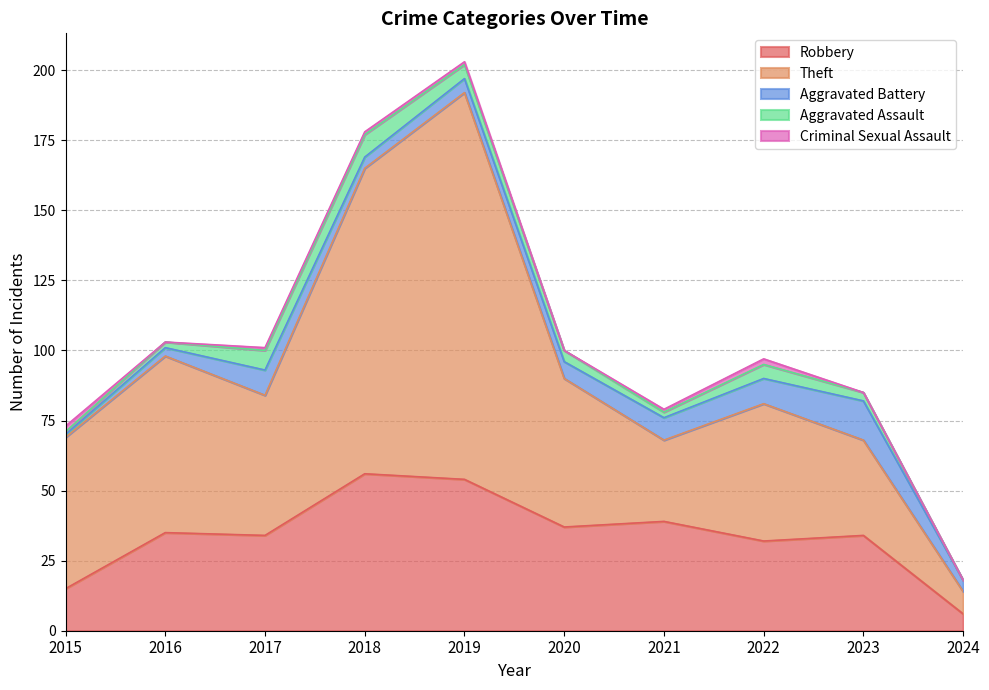

Reading left to right, list all the values displayed in this chart.

Robbery: 15	35	34	56	54	37	39	32	34	6
Theft: 54	63	50	109	138	53	29	49	34	8
Aggravated Battery: 1	3	9	4	5	6	8	9	14	4
Aggravated Assault: 1	2	7	8	5	4	2	5	3	0
Criminal Sexual Assault: 2	0	1	1	1	0	1	2	0	0